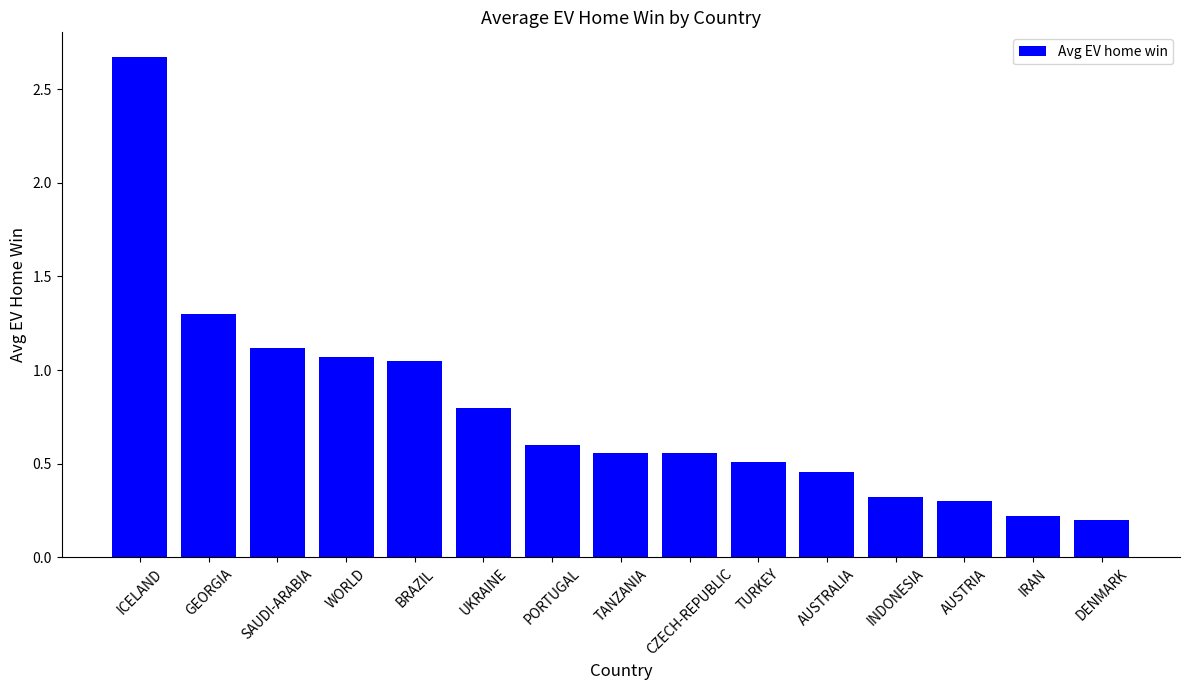

Between TANZANIA and AUSTRIA, which is larger?

TANZANIA